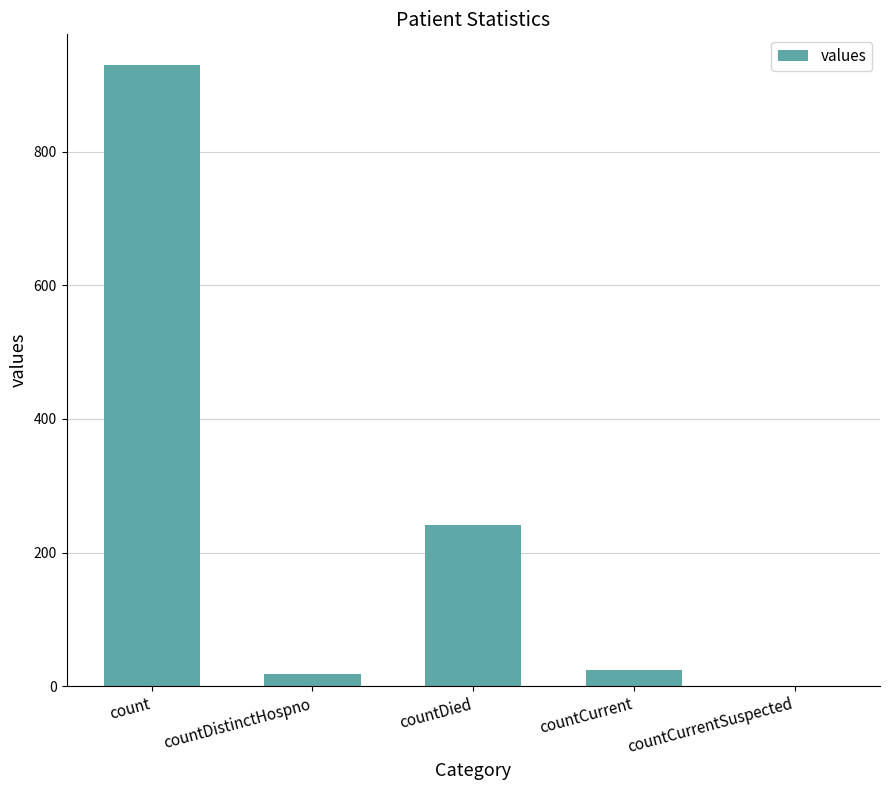

True or false: the data shows -315 at countCurrentSuspected.

False